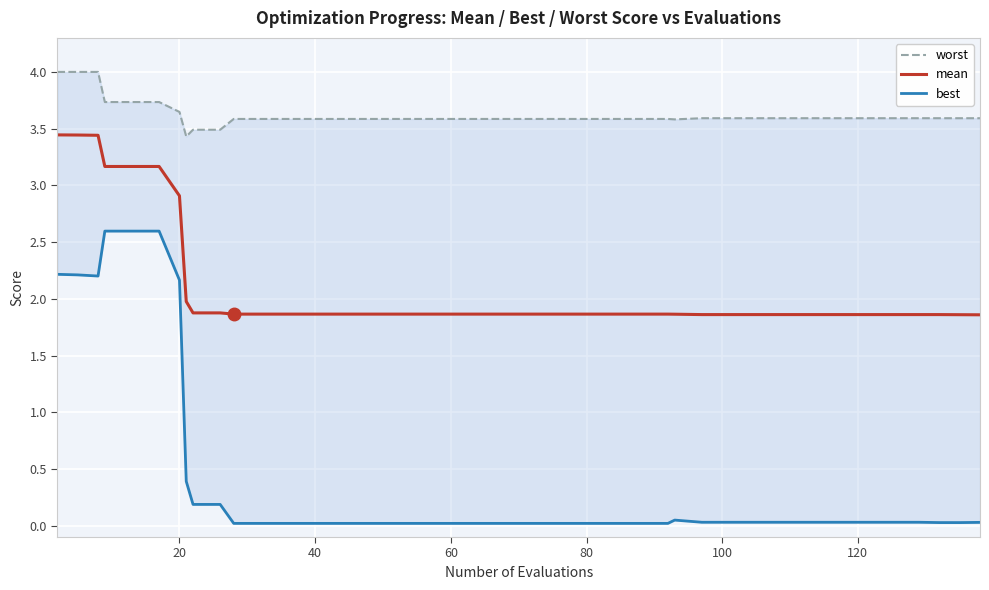

How many interior local valleys does the worst series have?

2